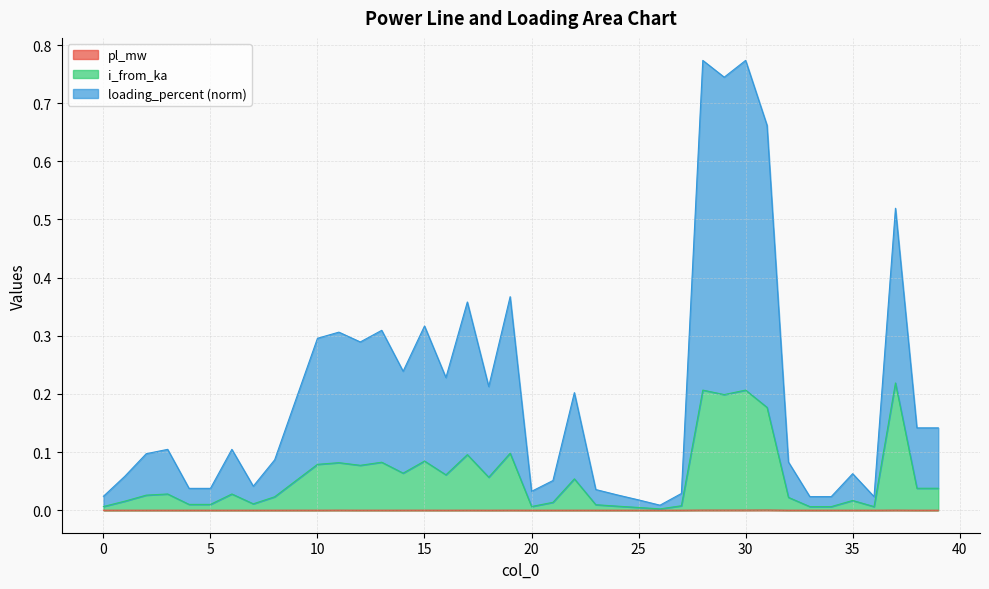

At which category does pl_mw reach its first local valley?

4